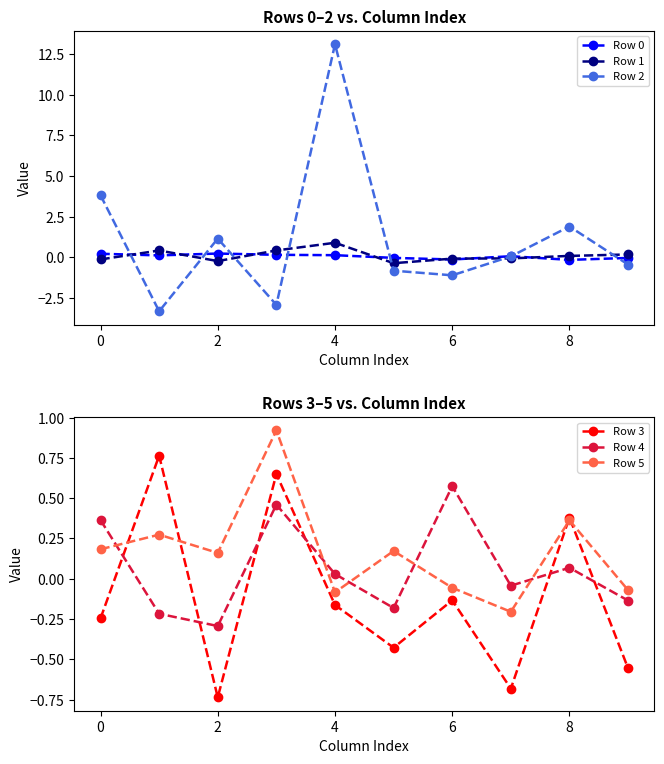

The Row 2 series shows 2.6 at 8. True or false?

False